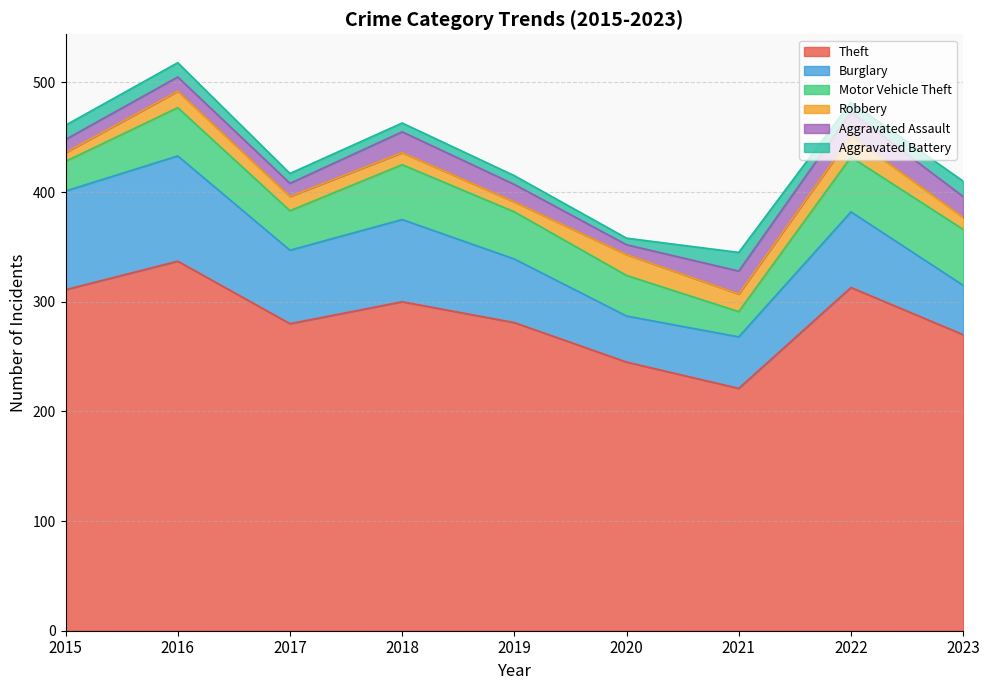

True or false: Aggravated Battery has more than 2 interior local peaks.

False